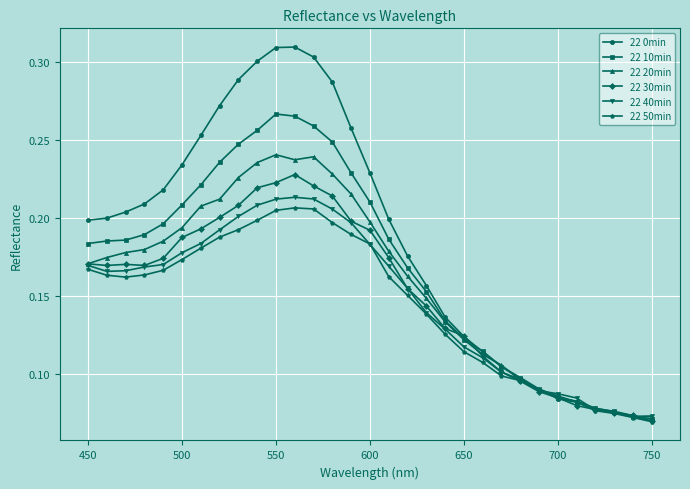

Which series has the widest spread of values?

22 0min